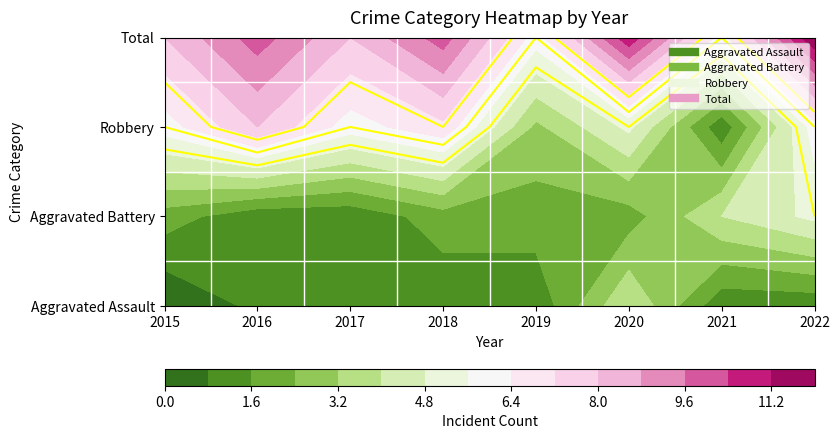

What is the difference between the second highest and second lowest values in the Robbery series?

4